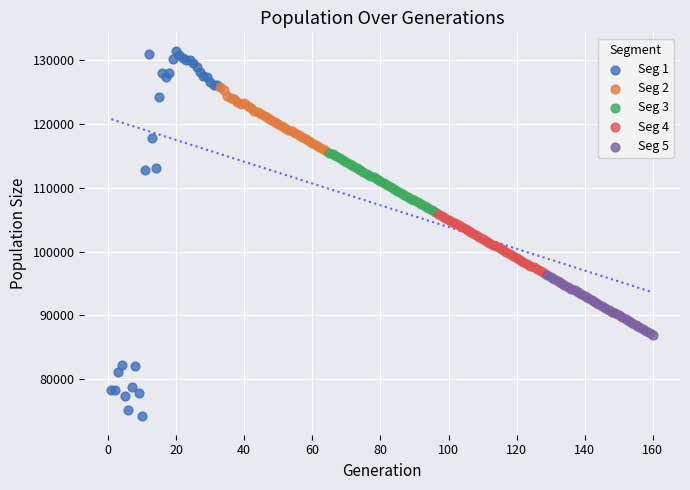

Which series reaches the maximum Y coordinate?

Seg 1